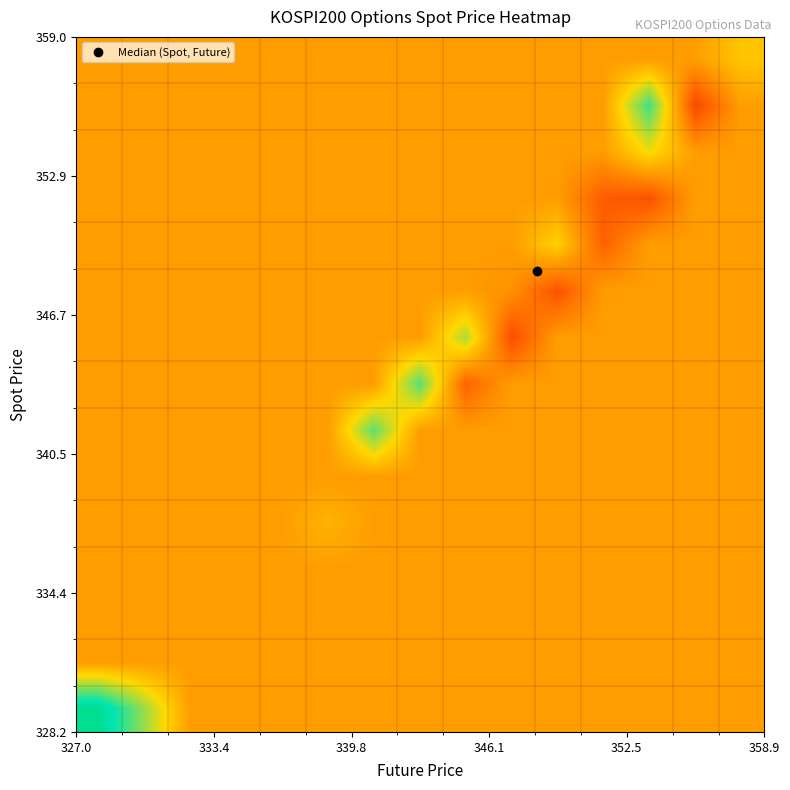

What is the maximum value shown in the chart?

1.2